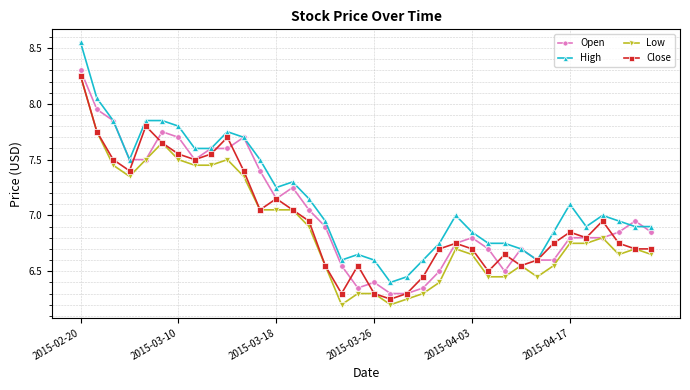

True or false: Open has more than 0 points higher than both neighbors.

True